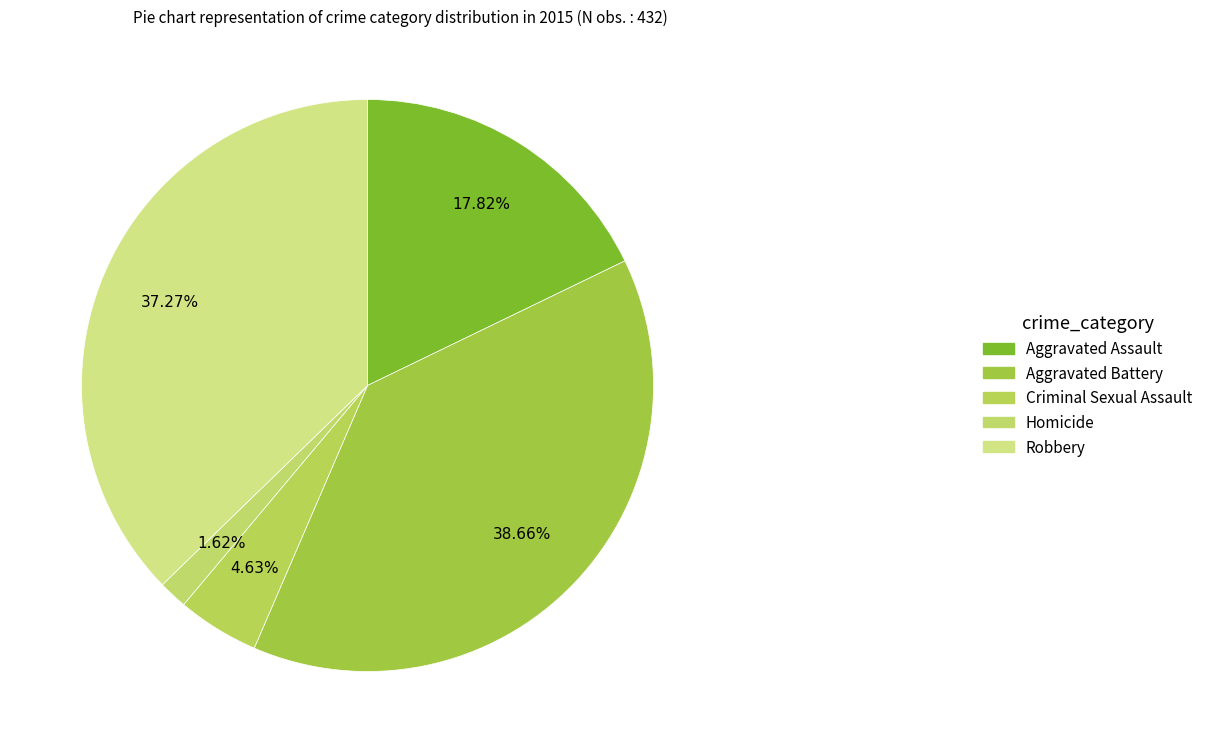

To the nearest percent, what percentage of the pie is Aggravated Battery?

39%